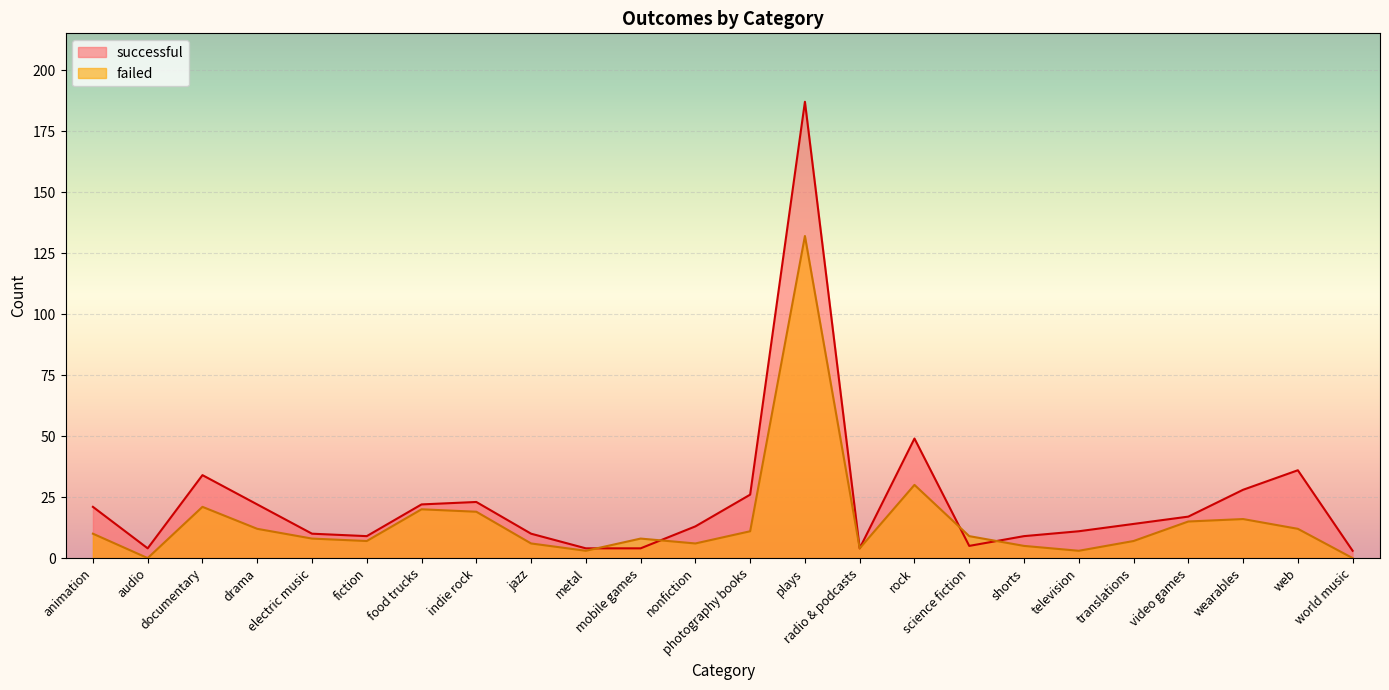

Is it true that successful equals 12 at animation?

False